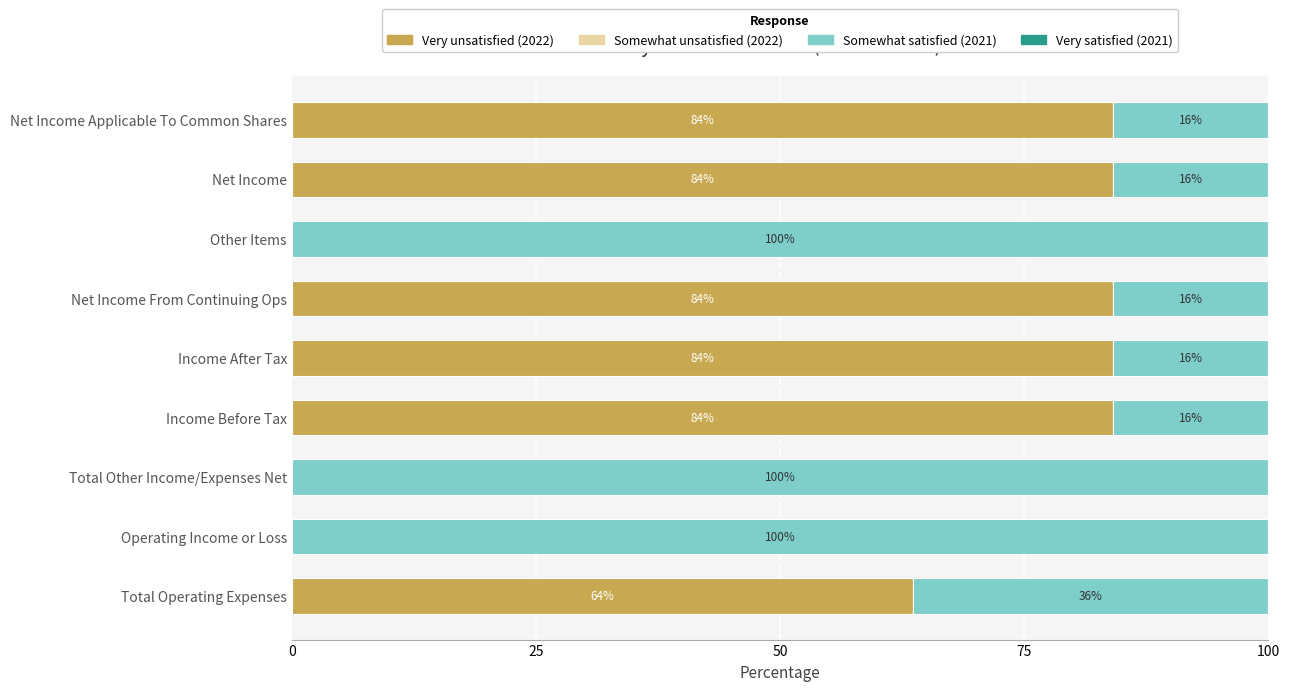

Is it true that Very unsatisfied (2022) equals 37.4 at Operating Income or Loss?

False